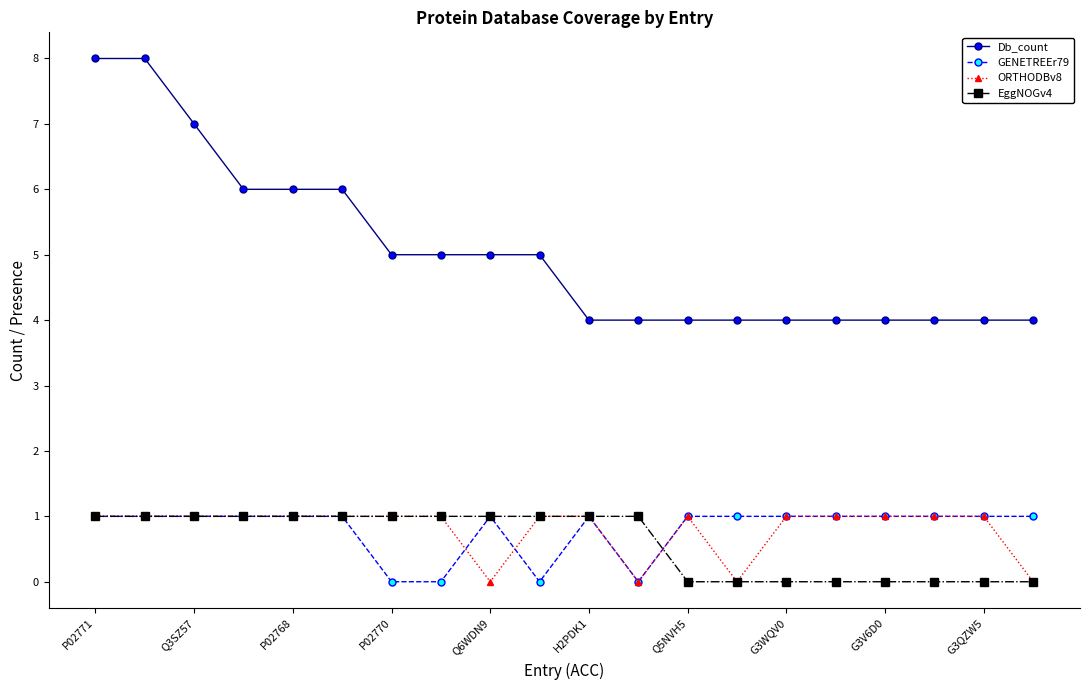

Which series has the largest range (max minus min)?

Db_count